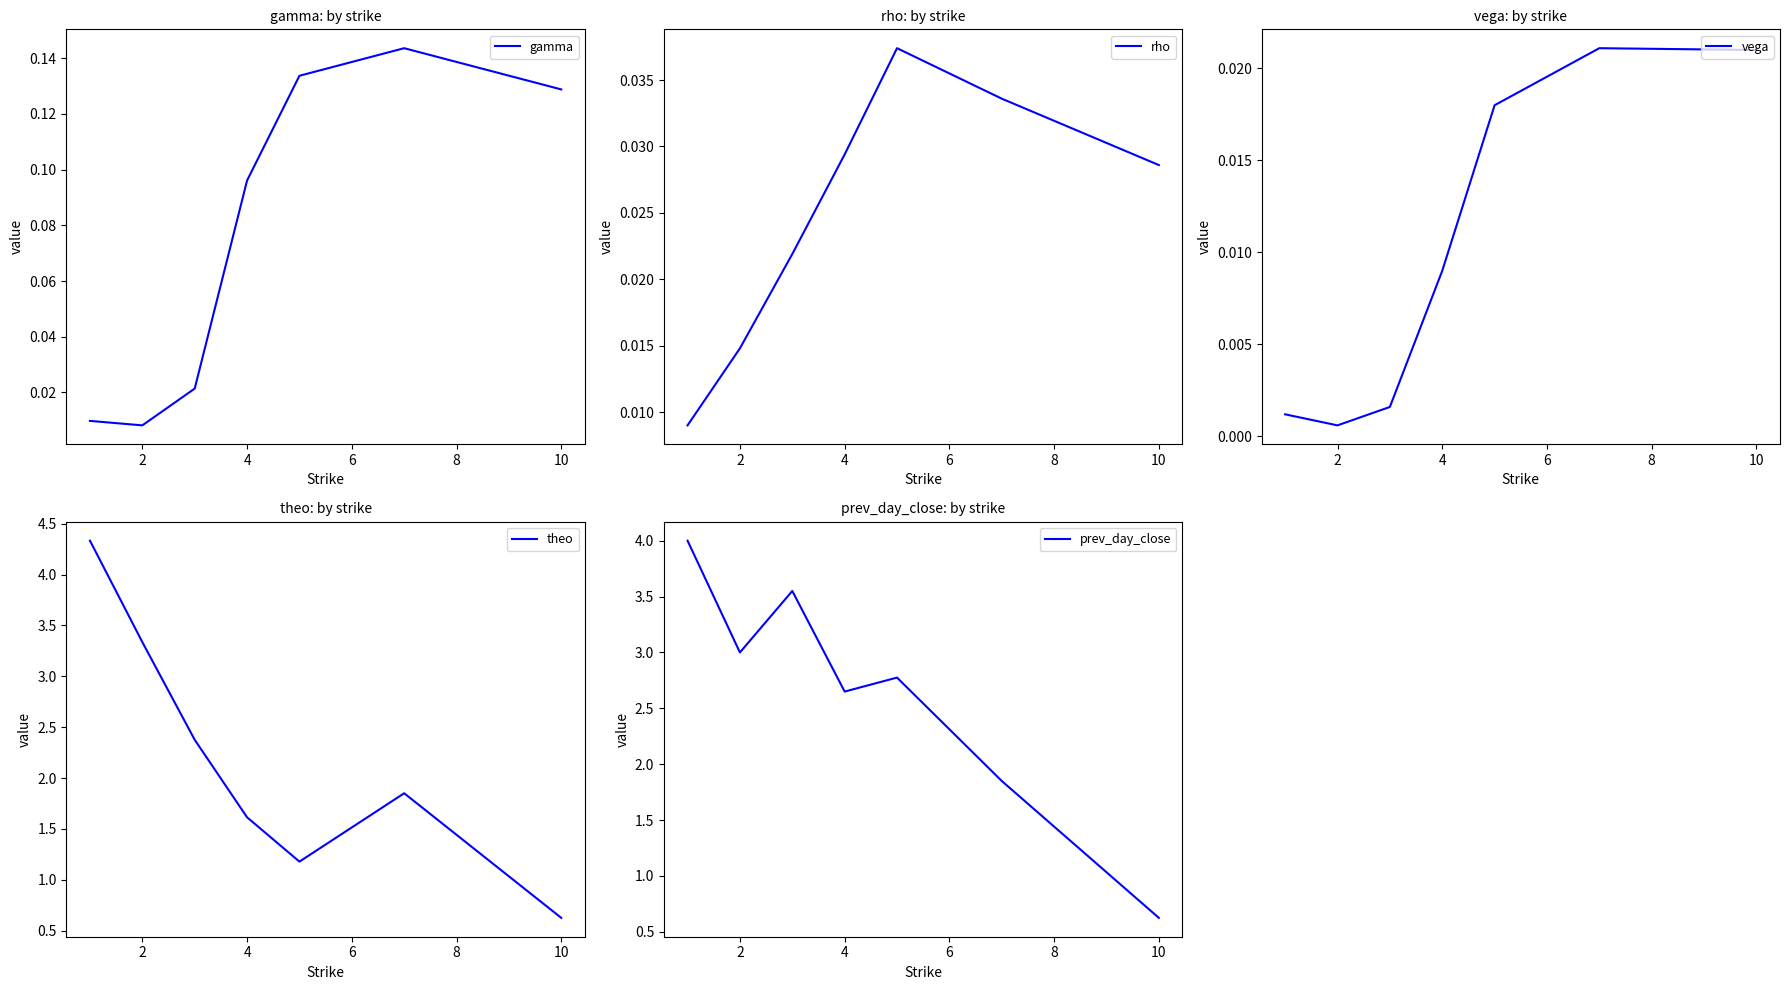

What is the minimum value for prev_day_close?

0.6